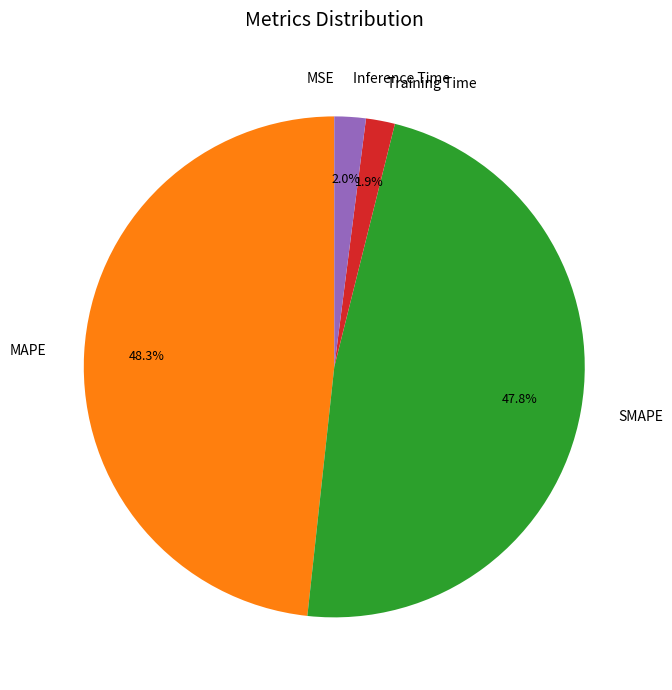

What is the total percentage of SMAPE and Training Time?

49.7%